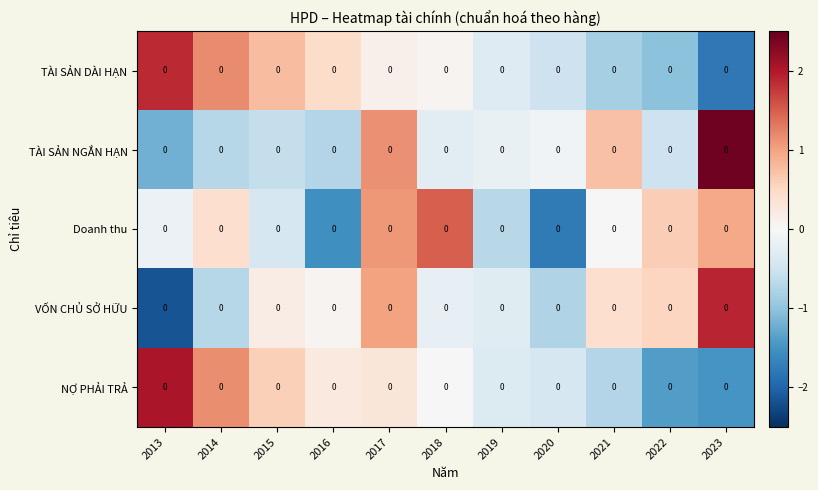

Which label corresponds to the largest value in the chart?

2023